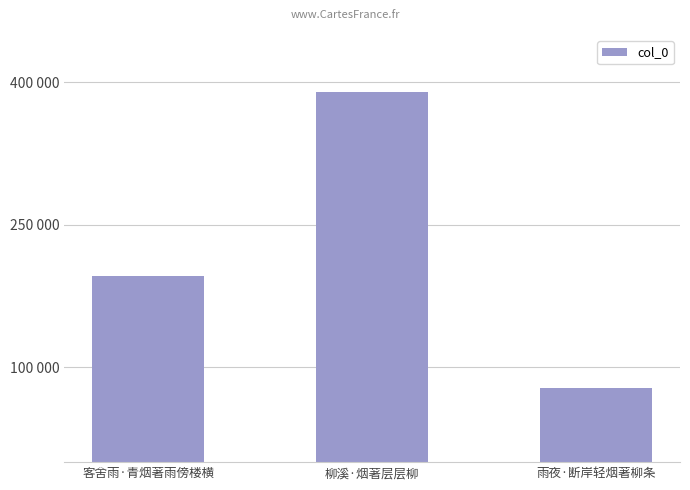

Which has a higher value, 雨夜·断岸轻烟著柳条 or 客舍雨·青烟著雨傍楼横?

客舍雨·青烟著雨傍楼横